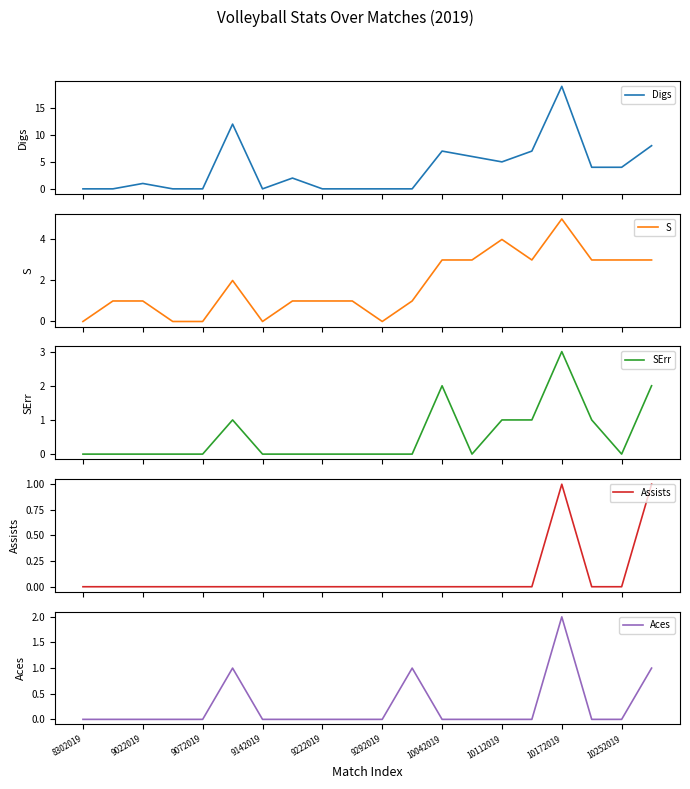

The value of Aces at 9072019 is 0. True or false?

True